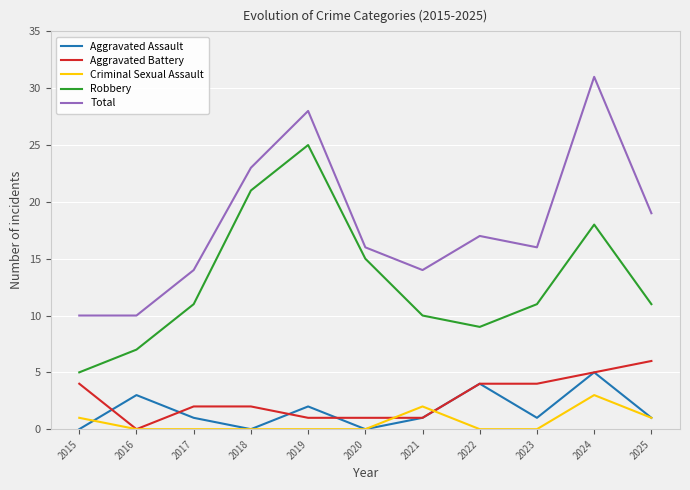

True or false: Aggravated Battery and Total cross at least once.

False